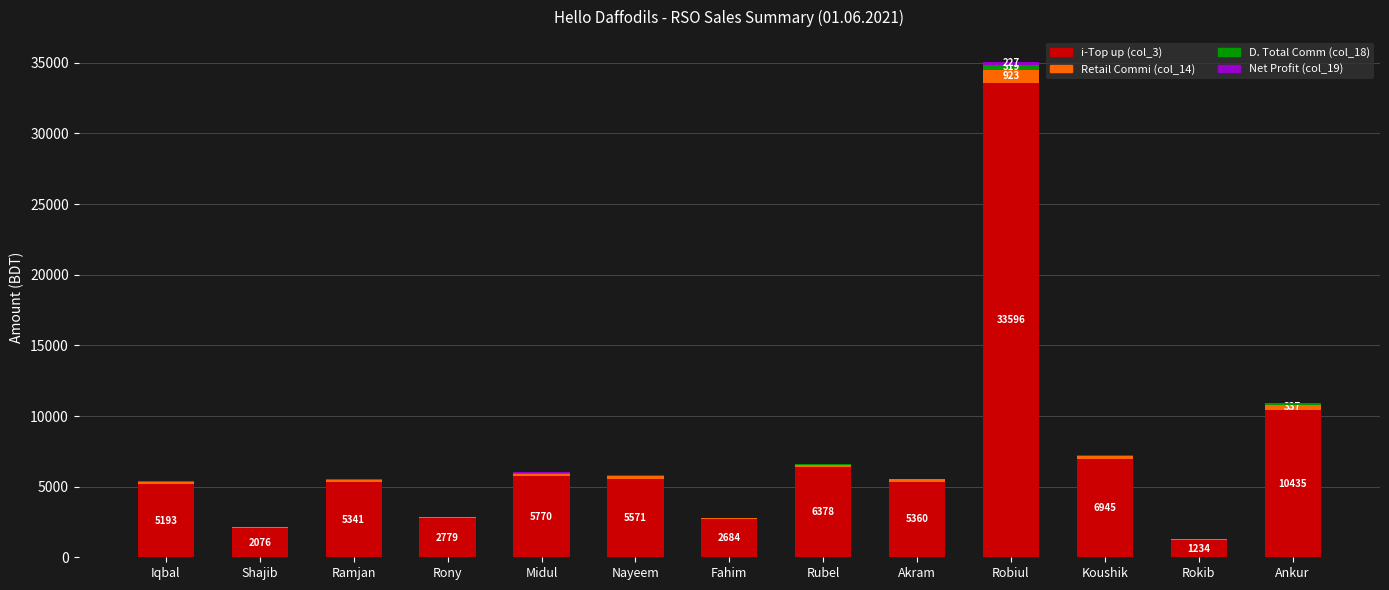

At which category is the sum across all series the highest?

Robiul